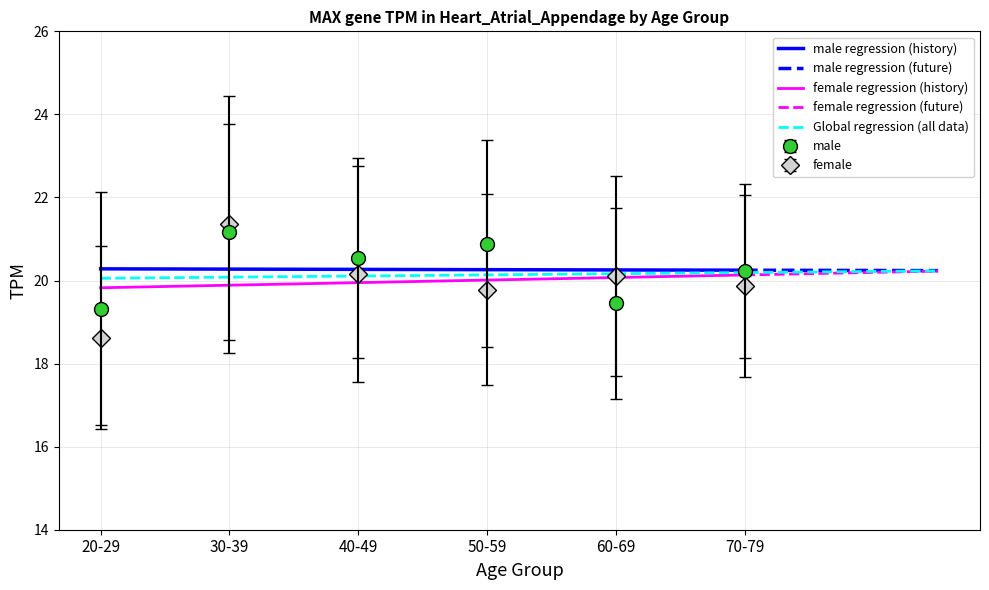

What is the value of the female point at the 5th from the left?

20.1